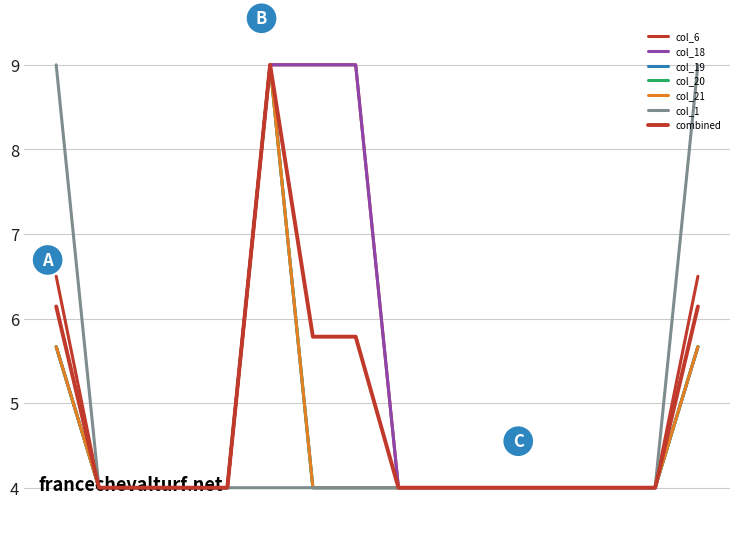

Which category has the lowest value in the col_6 series?

1